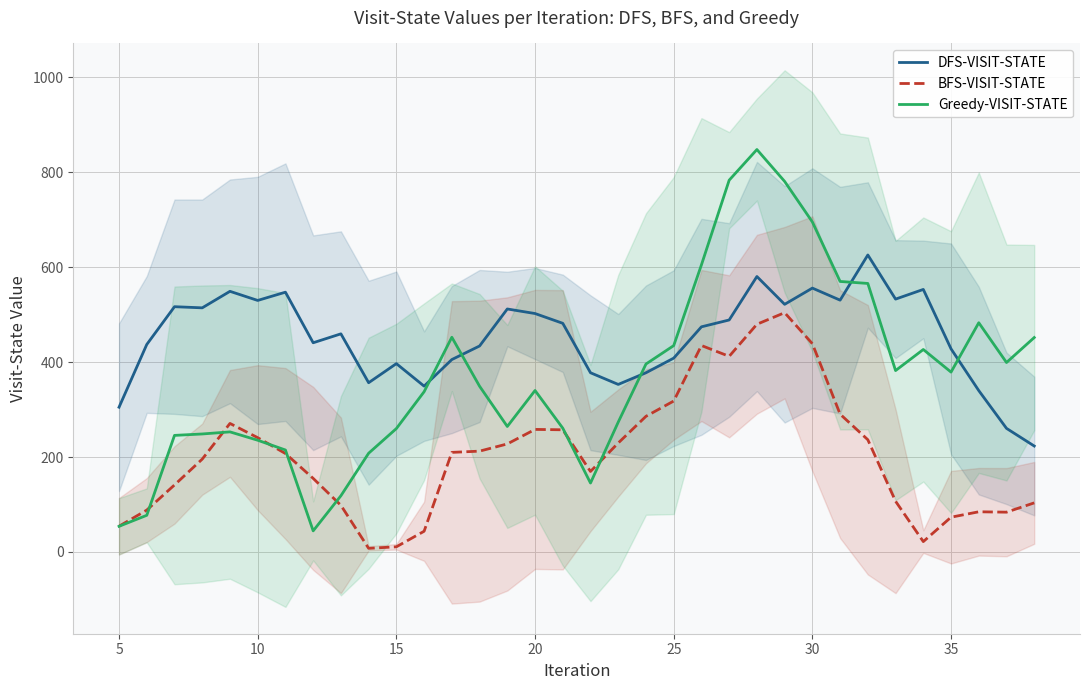

The value of DFS-VISIT-STATE at 15 is 585.8. True or false?

False